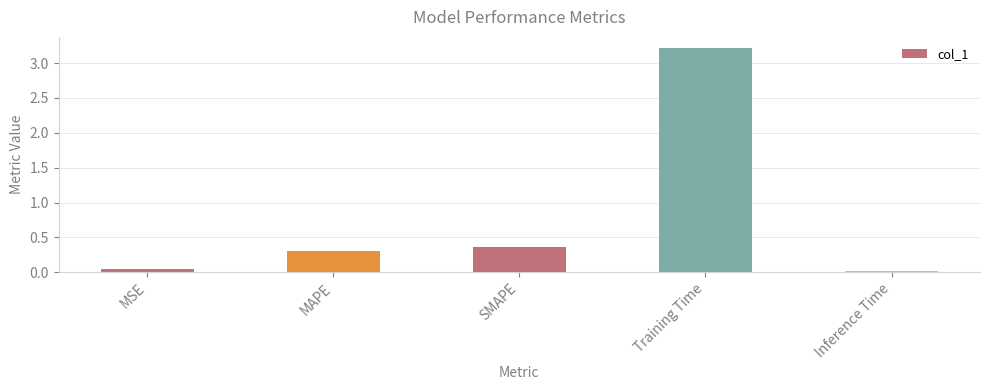

What position from the right is SMAPE?

3